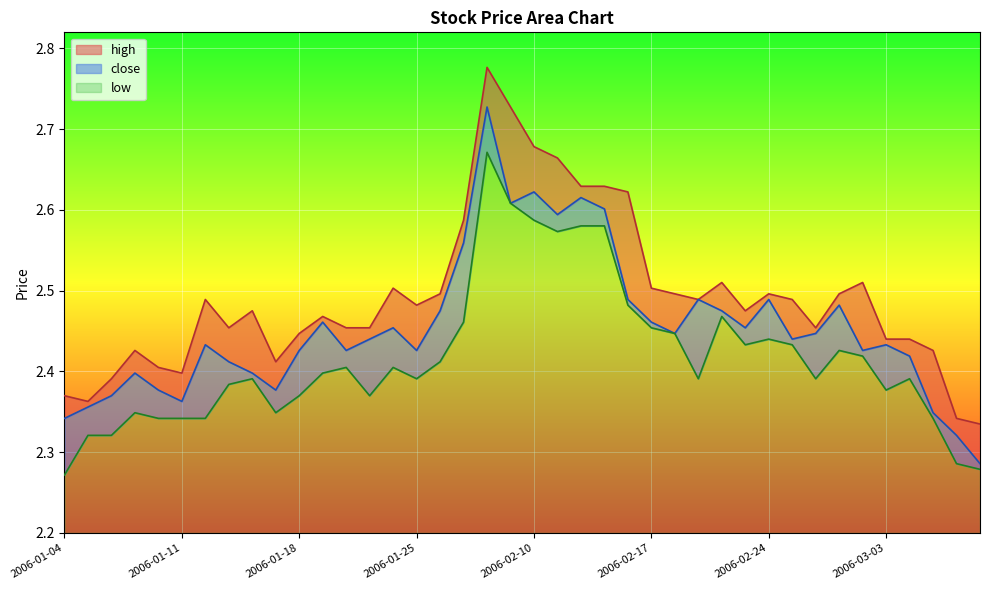

What is the difference between the low values at 2006-02-13 and 2006-01-20?

0.2